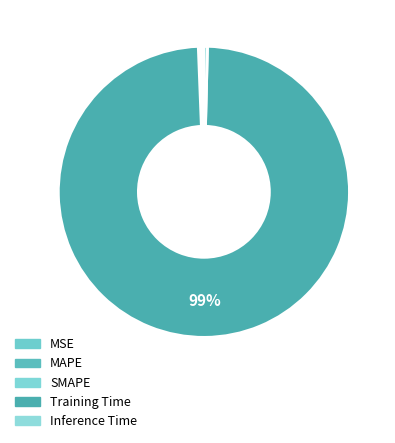

What percentage is NOT represented by MSE?

100.0%